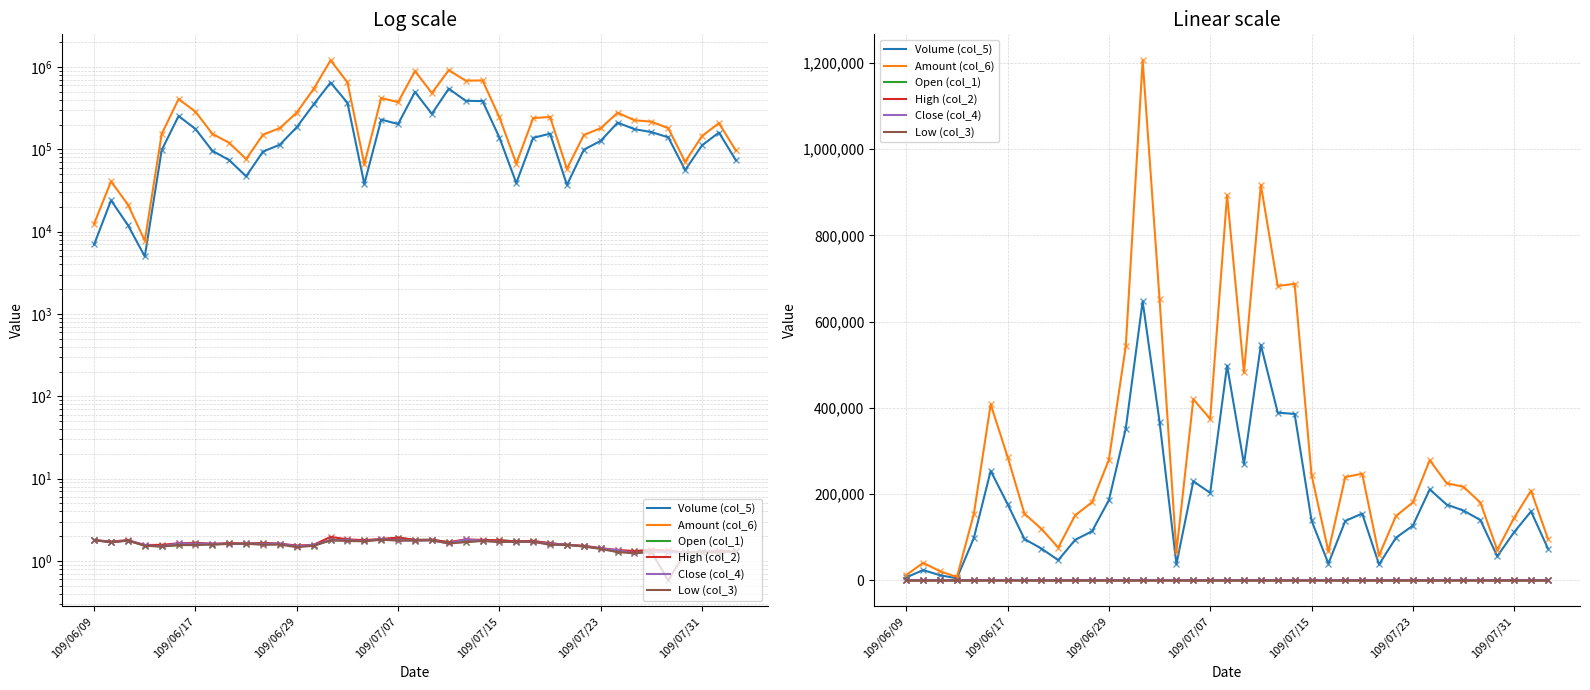

At how many categories does at least one series exceed 1032823?

1